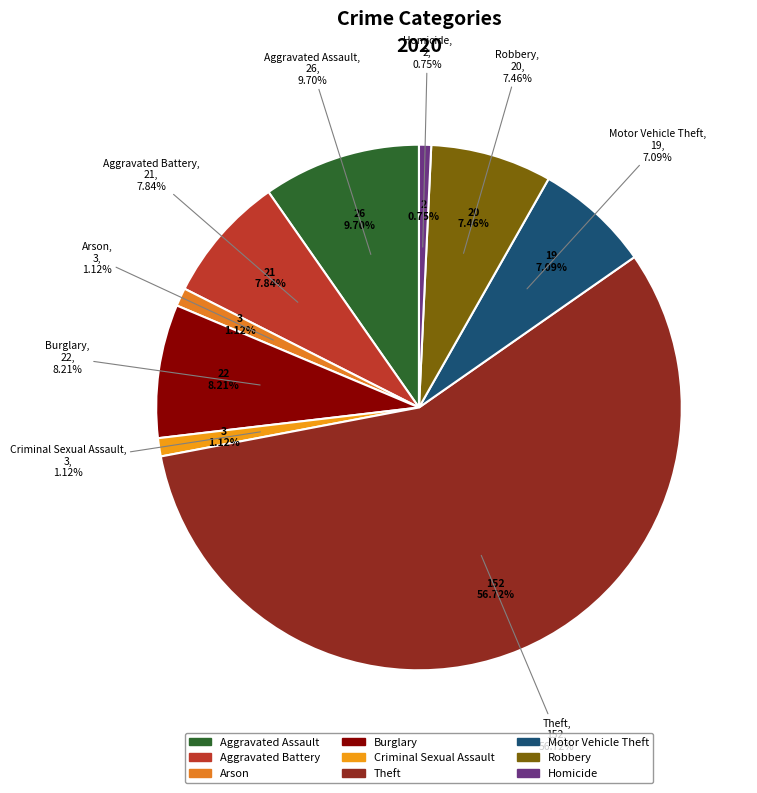

What is the change in value from Aggravated Battery to Homicide?

-19